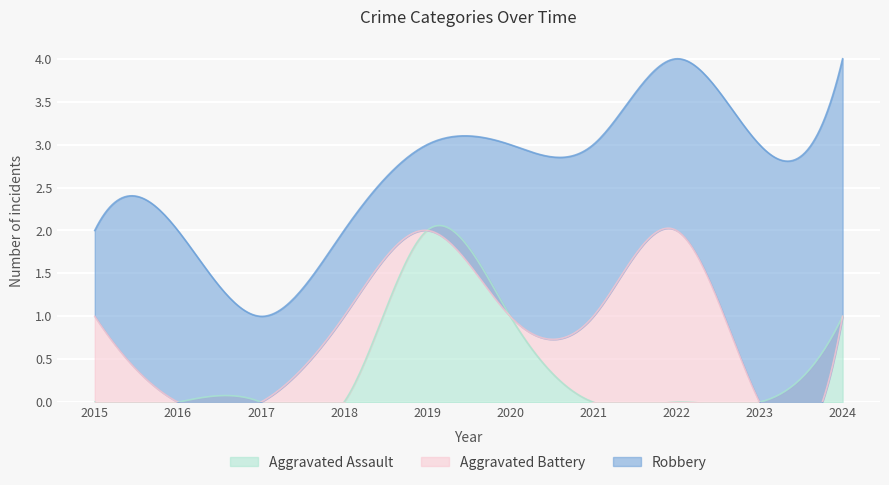

Between 2021 and 2018, which is larger?

2021